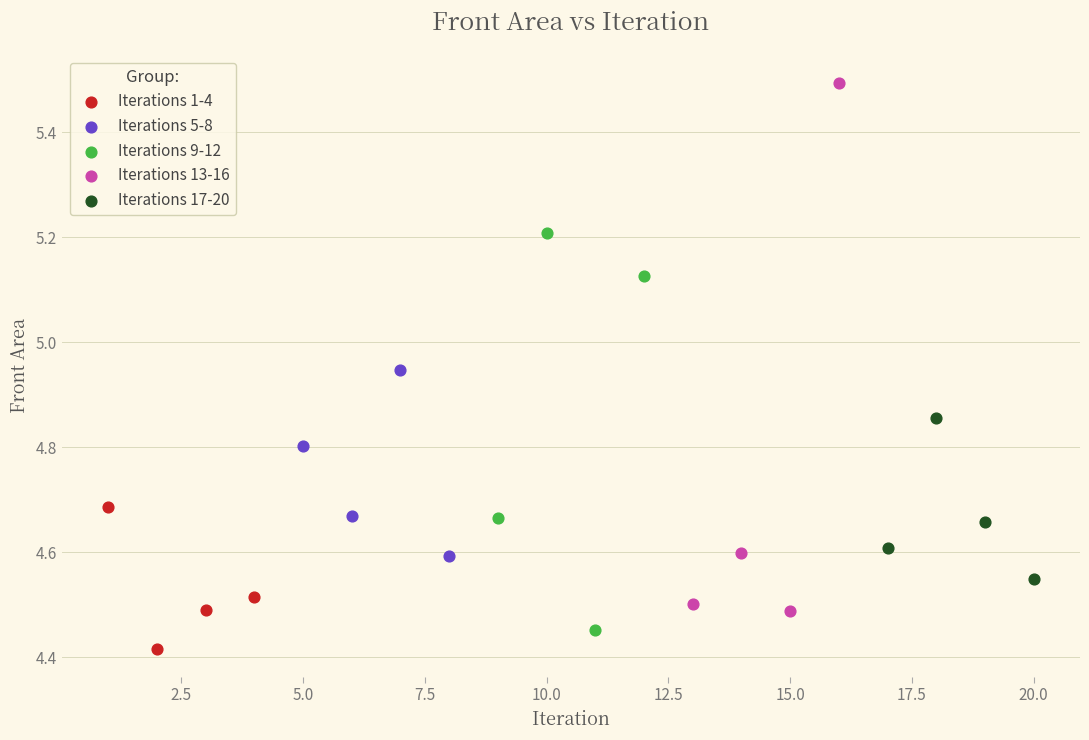

Which series reaches the maximum Y coordinate?

Iterations 13-16